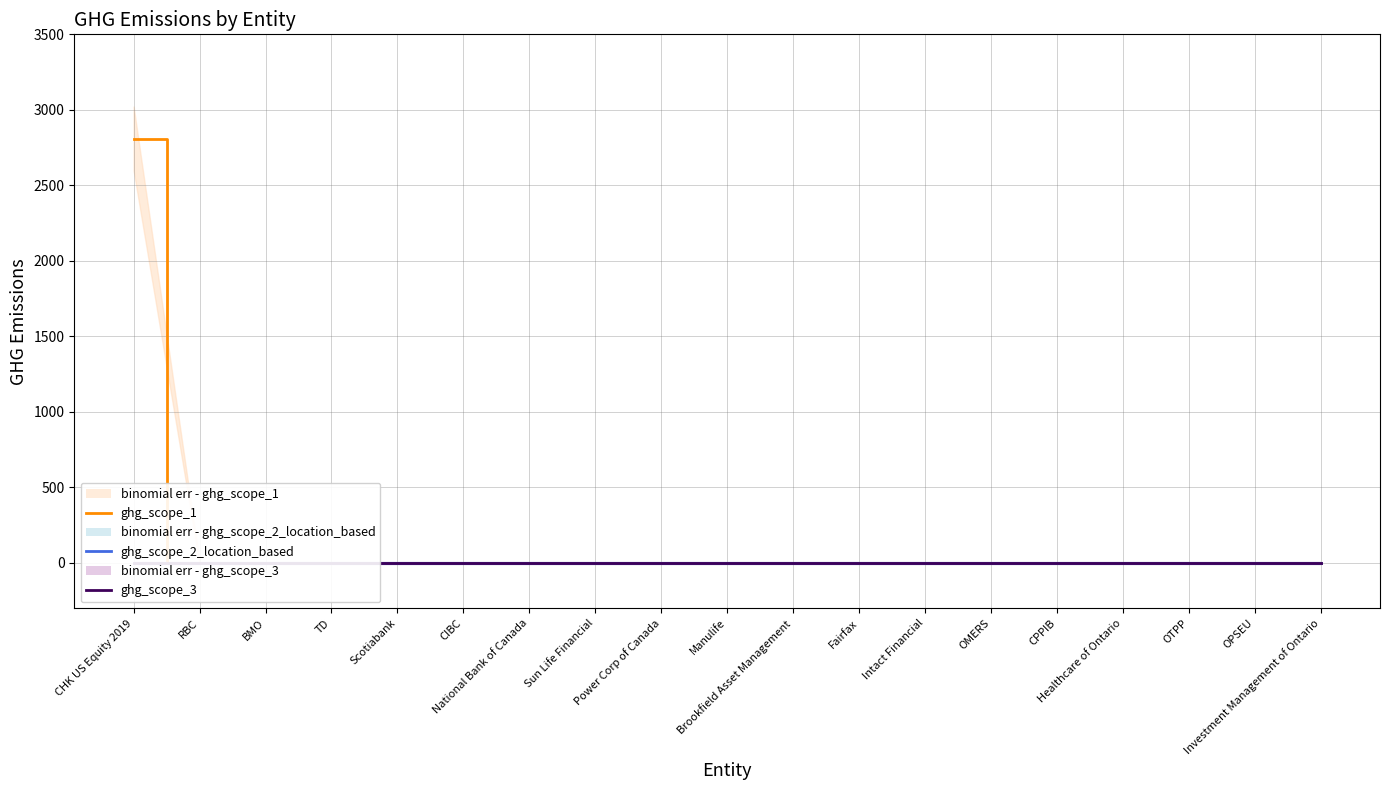

Which has a higher value, Power Corp of Canada or OTPP?

Power Corp of Canada